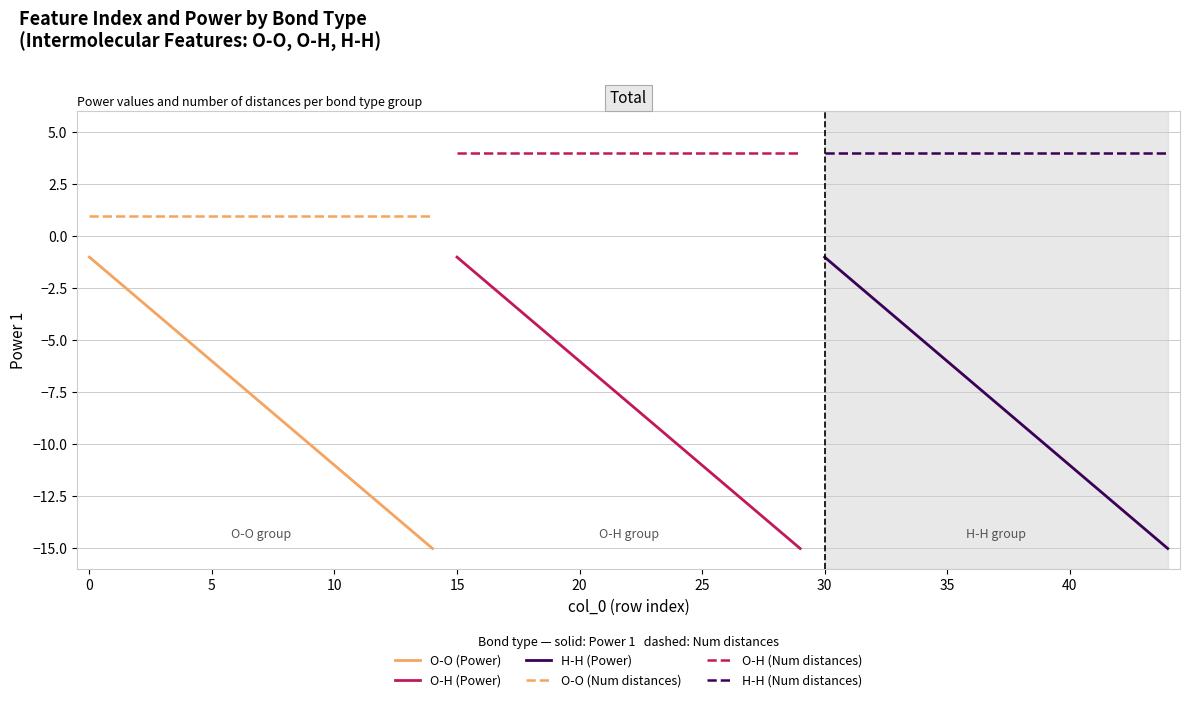

True or false: O-O (Num distances) and O-O (Power) intersect in this chart.

False